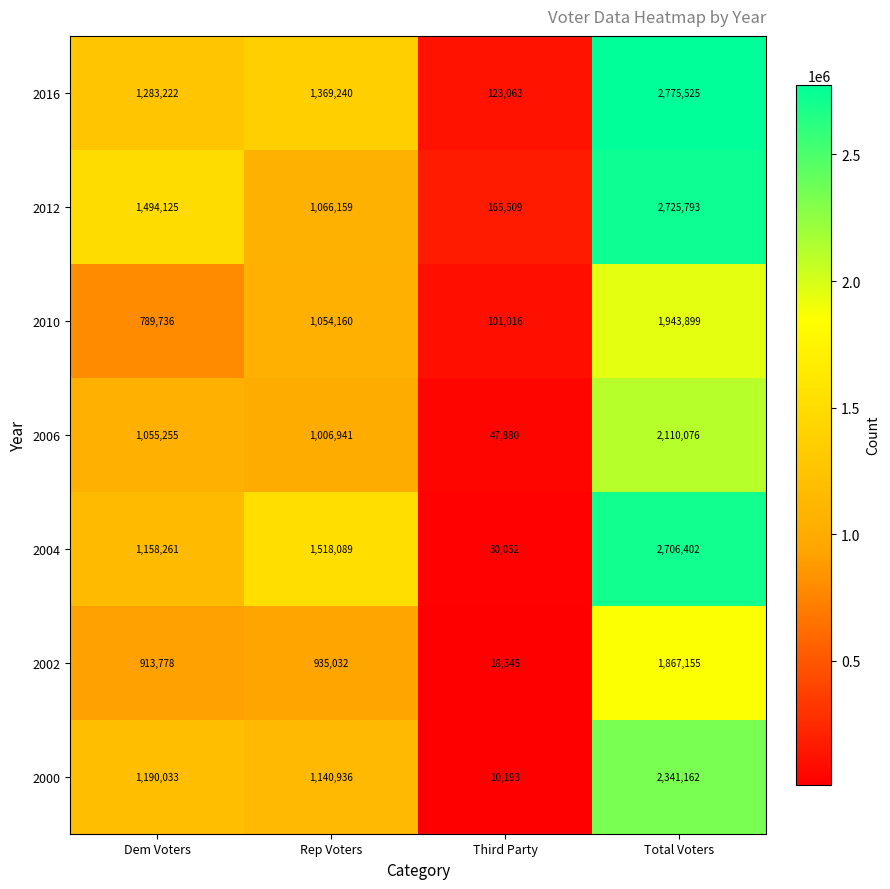

True or false: 2016 has a value of 1283222 at Dem Voters.

True